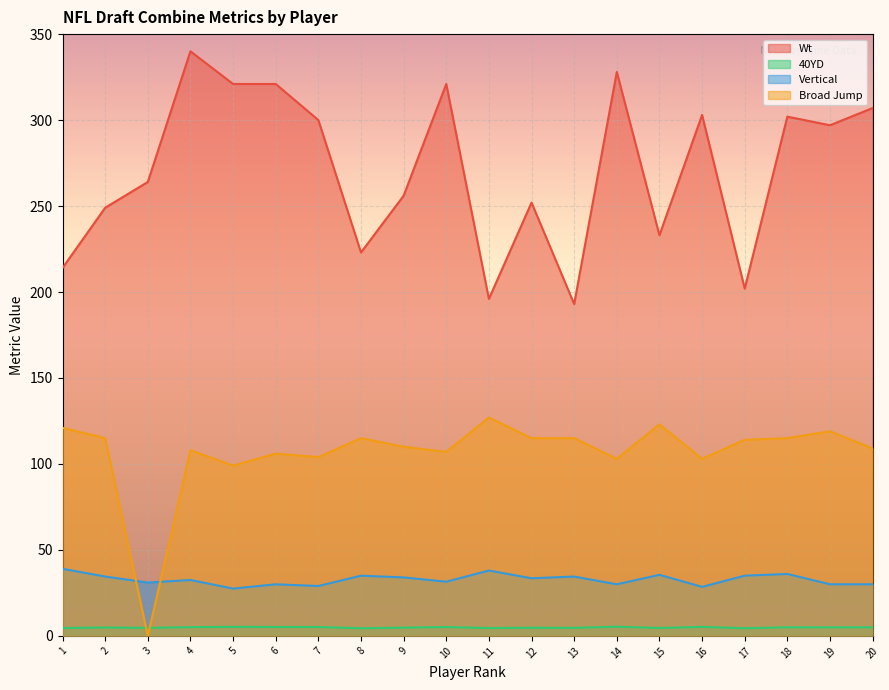

What is the value of the Wt point at the 2nd from the left?

249.0